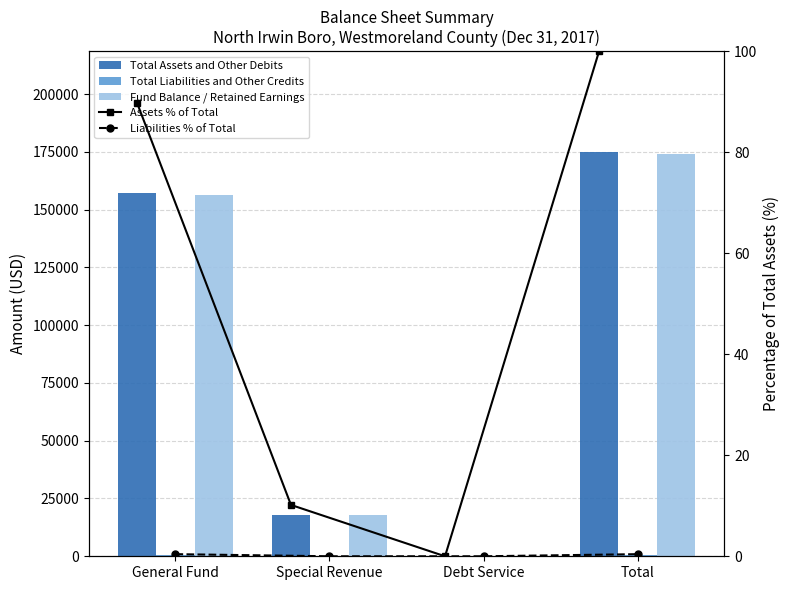

At which label is Liabilities % of Total closest to 0?

Special Revenue